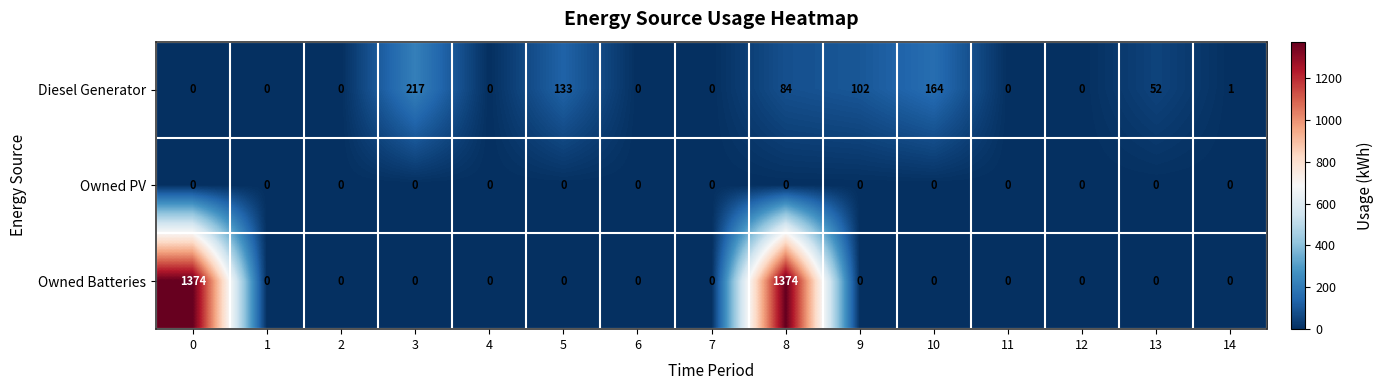

How many positive values does the Owned Batteries series have?

2